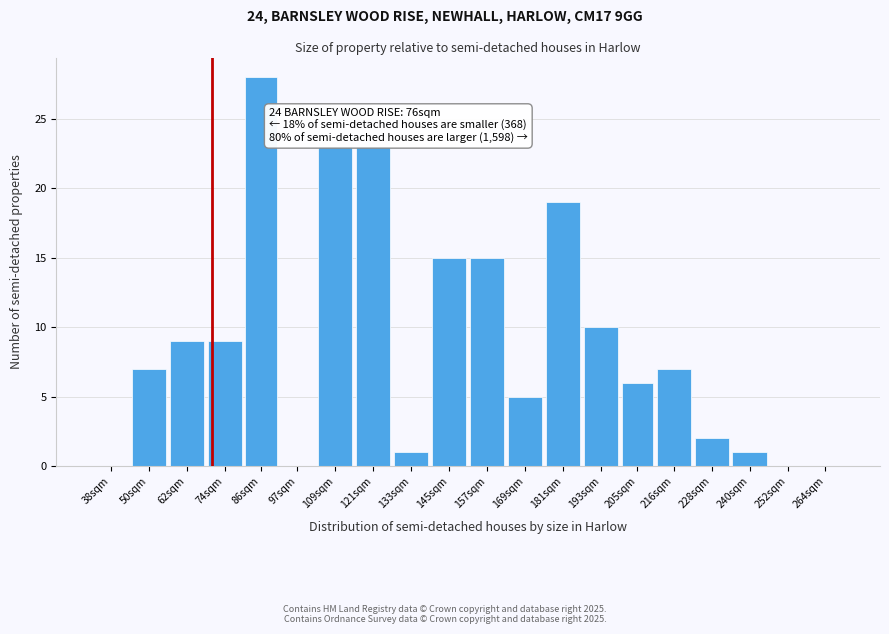

Reading left to right, extract all data points from this chart.

38sqm=0	50sqm=7	62sqm=9	74sqm=9	86sqm=28	97sqm=0	109sqm=23	121sqm=23	133sqm=1	145sqm=15	157sqm=15	169sqm=5	181sqm=19	193sqm=10	205sqm=6	216sqm=7	228sqm=2	240sqm=1	252sqm=0	264sqm=0